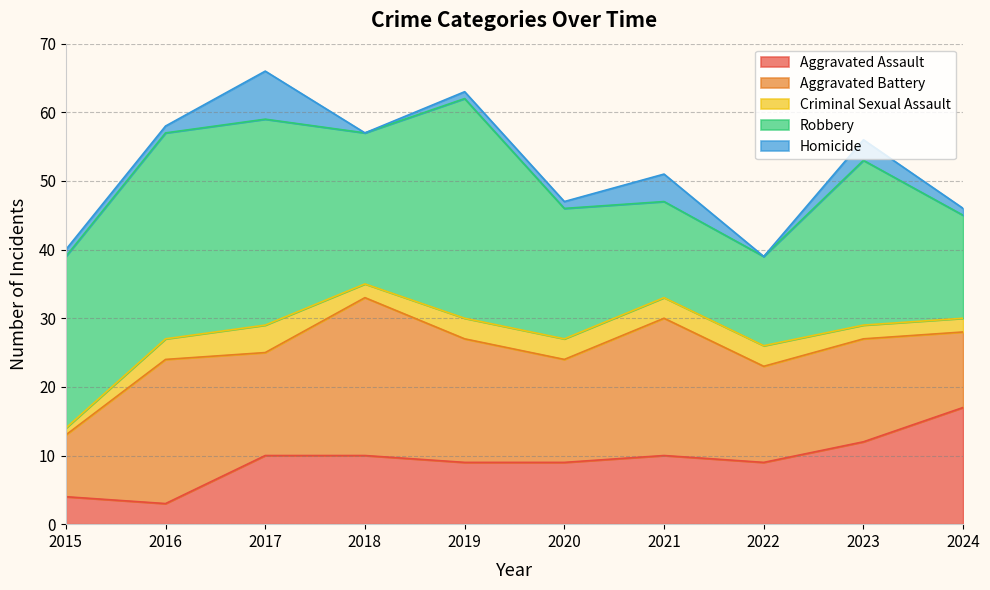

Which has a higher value, 2023 or 2021?

2023